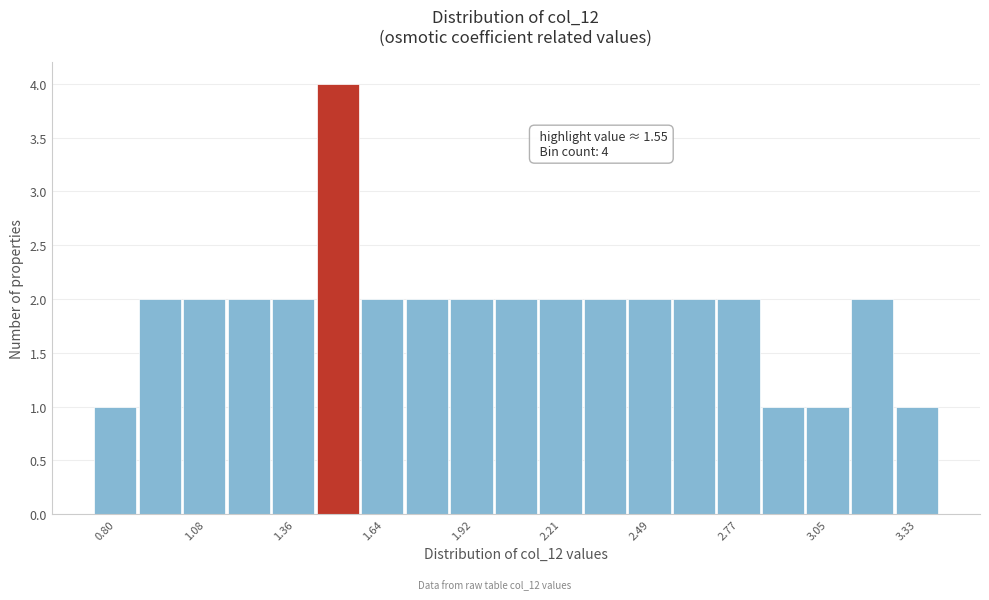

Read against the x-axis, roughly where is the centre of the tallest bar?

1.50